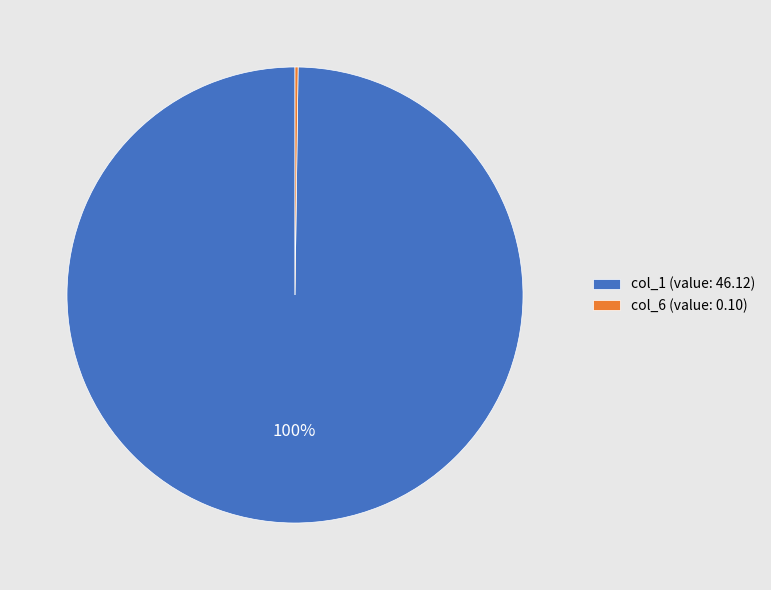

To the nearest percent, what is the difference between the largest and smallest slice percentages?

100%